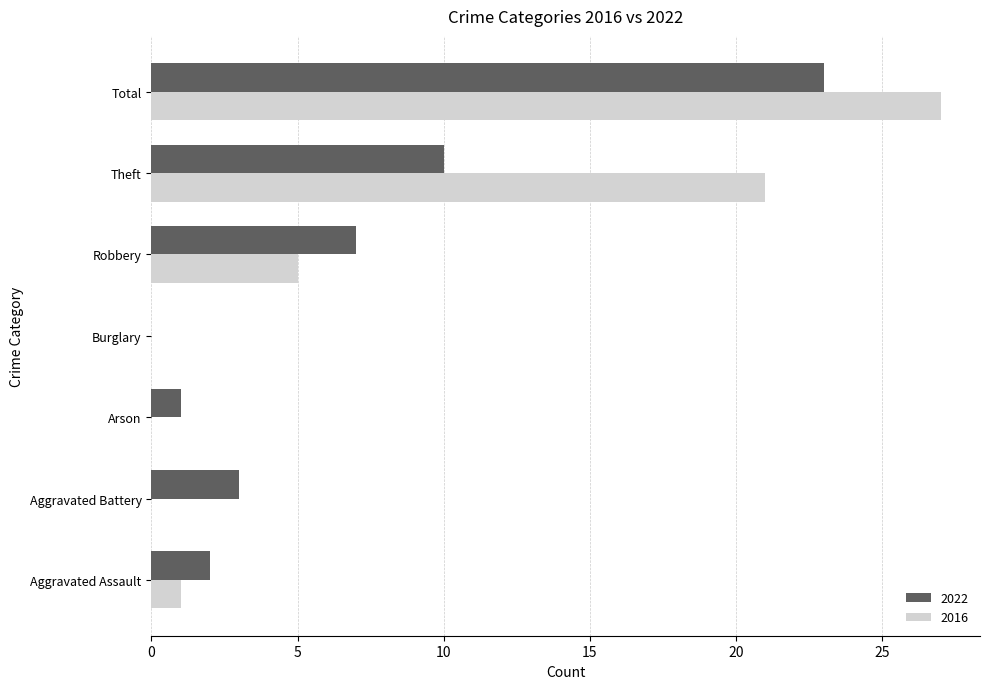

At which label is 2022 closest to 11?

Theft